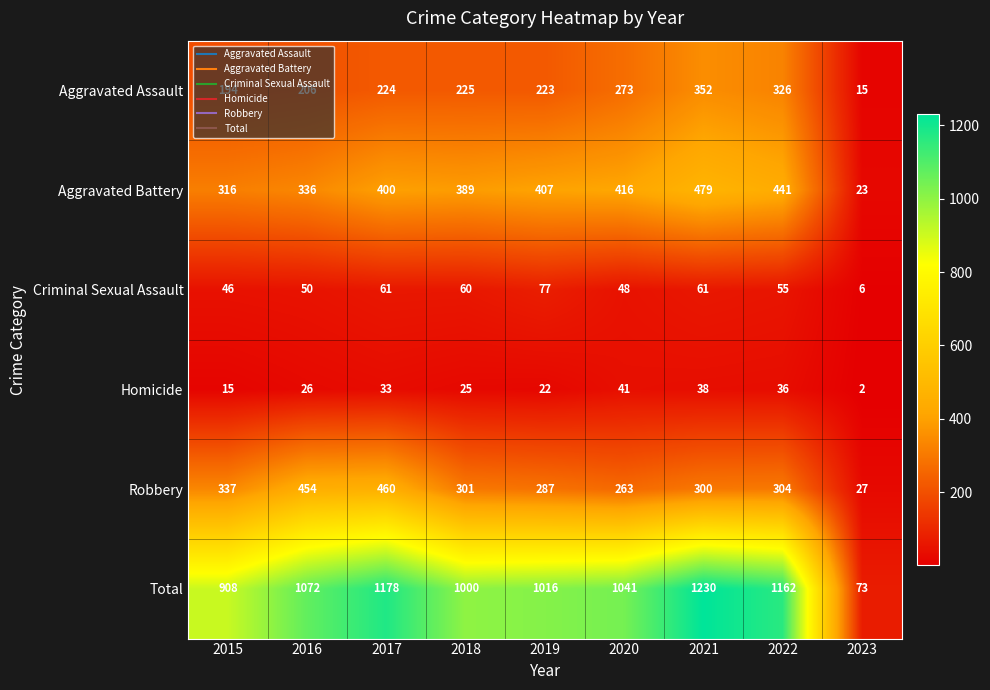

Which label corresponds to the largest value in the chart?

2021